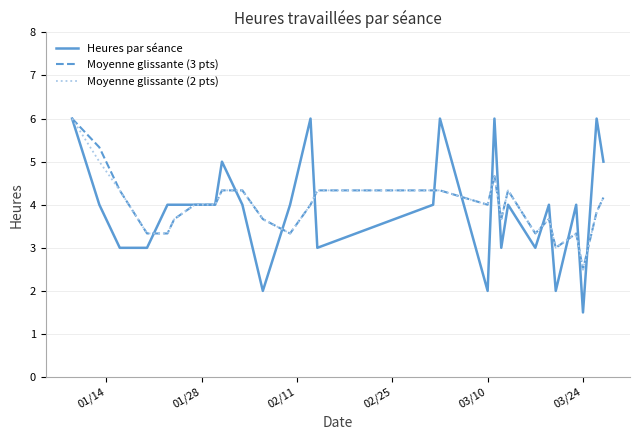

What is the minimum value for Moyenne glissante (2 pts)?

2.5